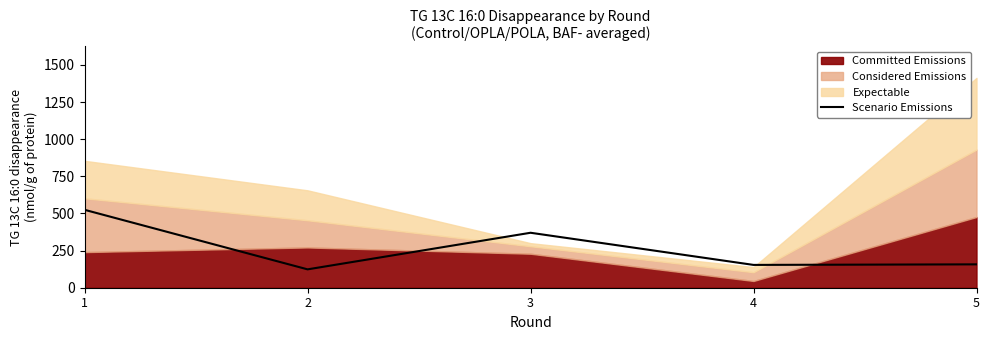

Does the chart display data point markers on the line(s)?

No